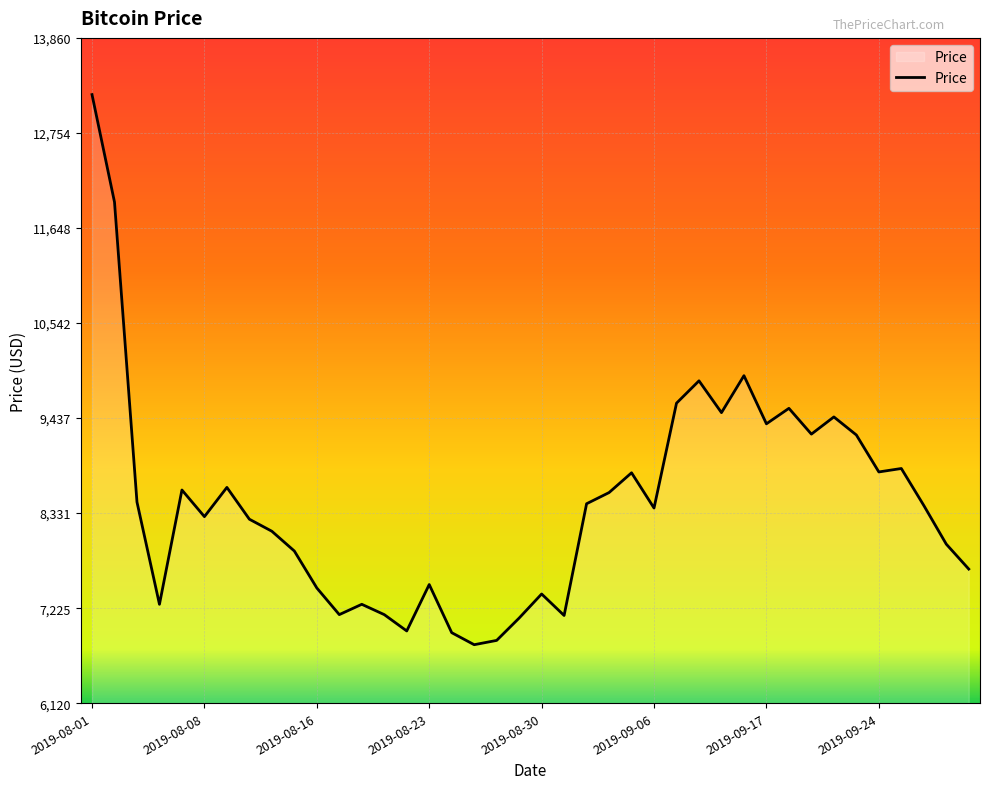

What is the minimum value shown in the chart?

6800